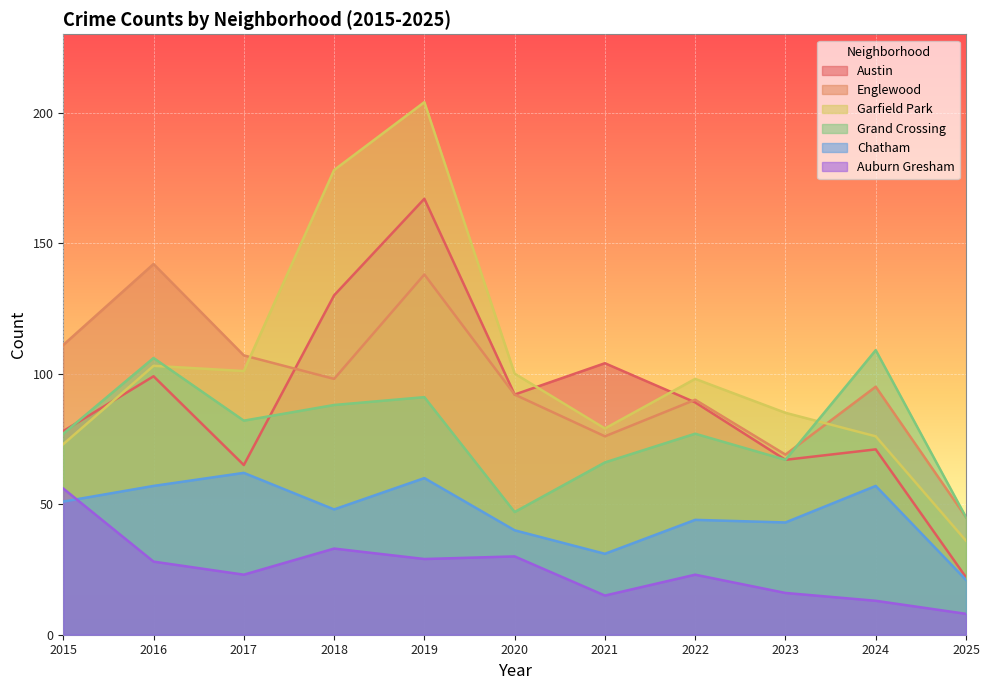

True or false: Auburn Gresham and Englewood cross at least once.

False